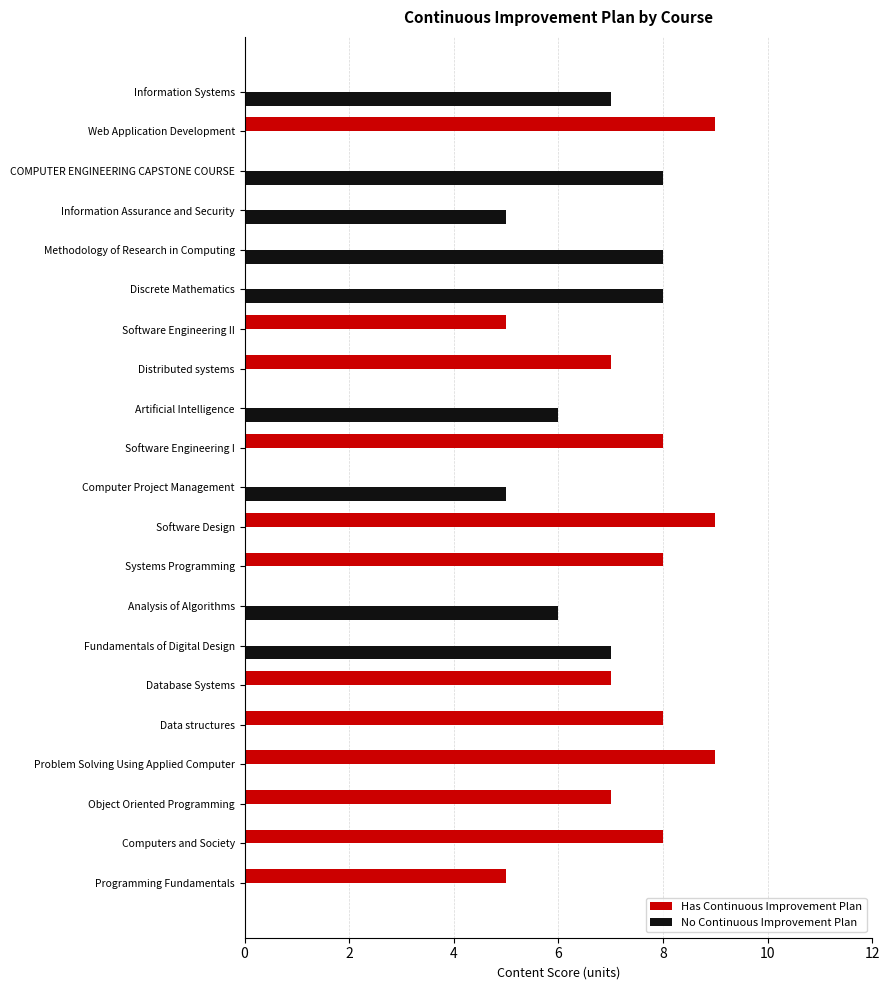

Between Programming Fundamentals and Artificial Intelligence, which series saw the biggest shift?

No Continuous Improvement Plan